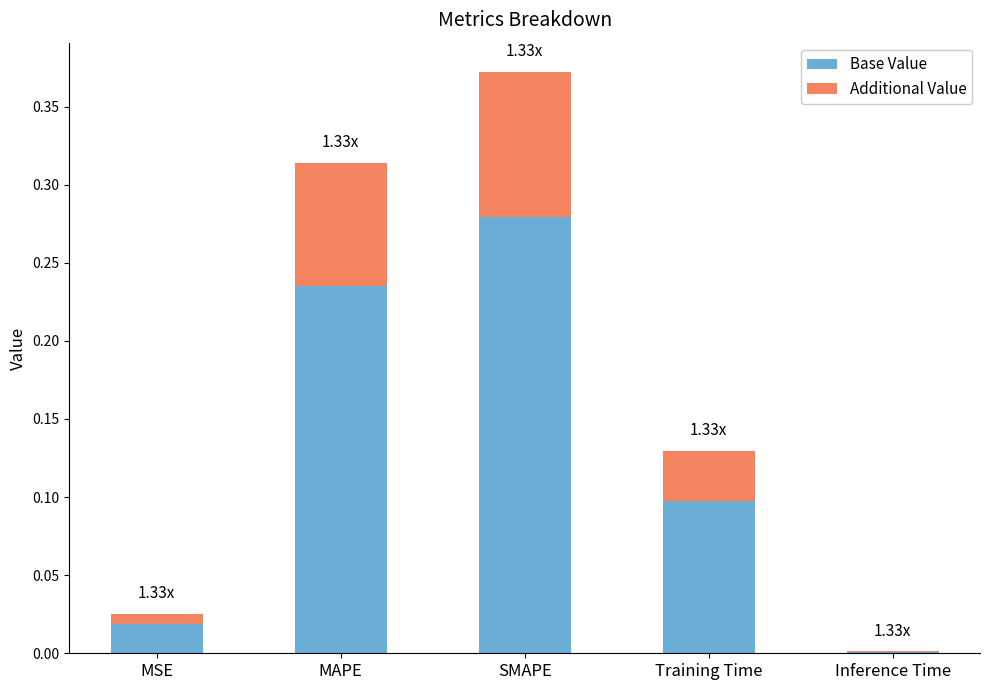

At which category is the sum across all series the highest?

SMAPE